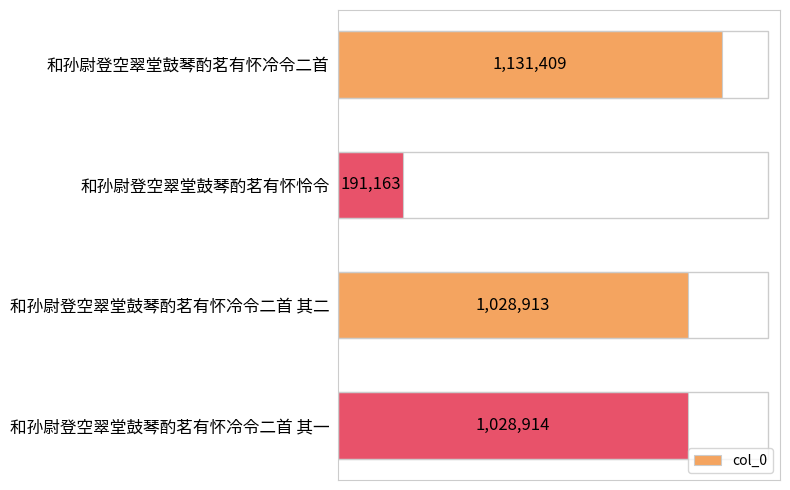

At which label is the value closest to 661286?

和孙尉登空翠堂鼓琴酌茗有怀冷令二首 其二